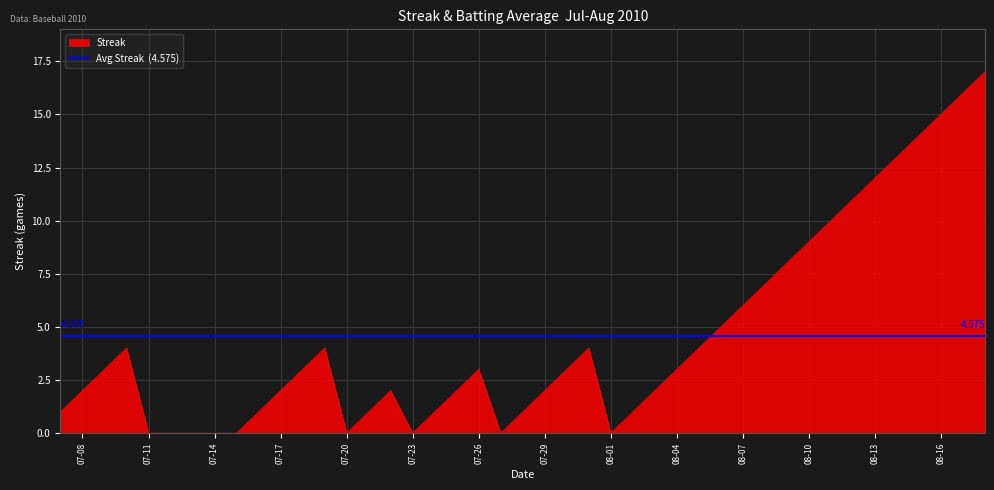

How many points are higher than both their immediate neighbors (excluding endpoints)?

5